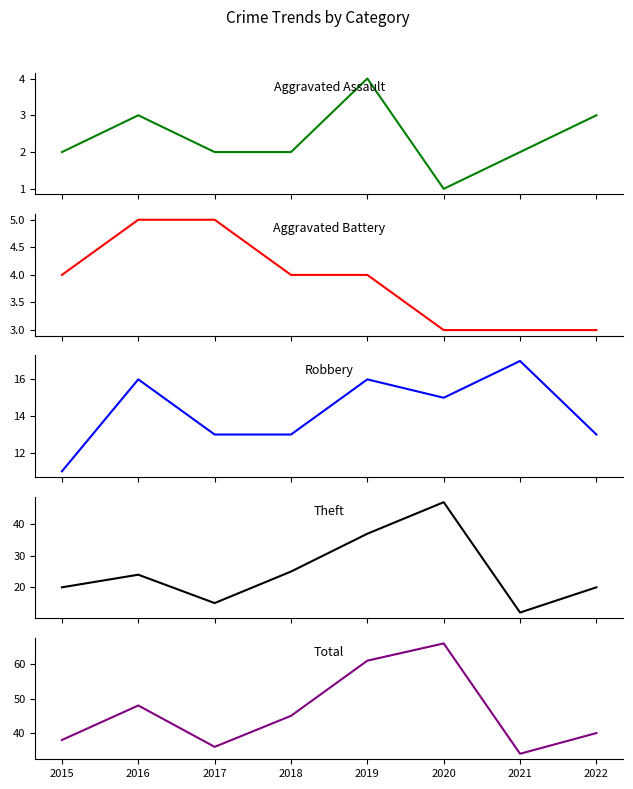

How many lines are shown in the chart?

5